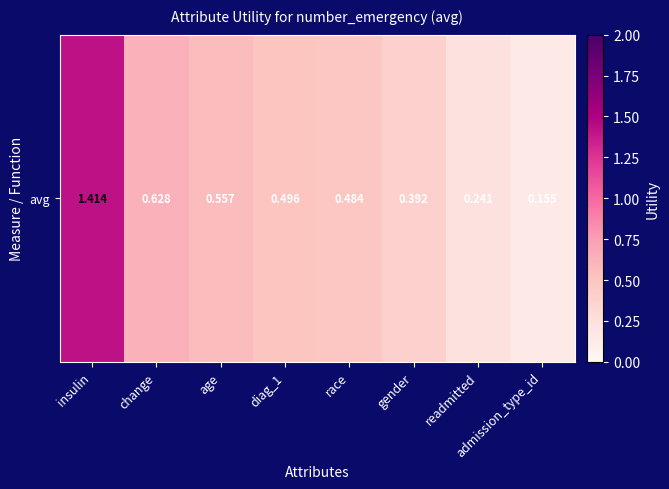

List the labels in order of value, smallest first.

admission_type_id, readmitted, gender, race, diag_1, age, change, insulin